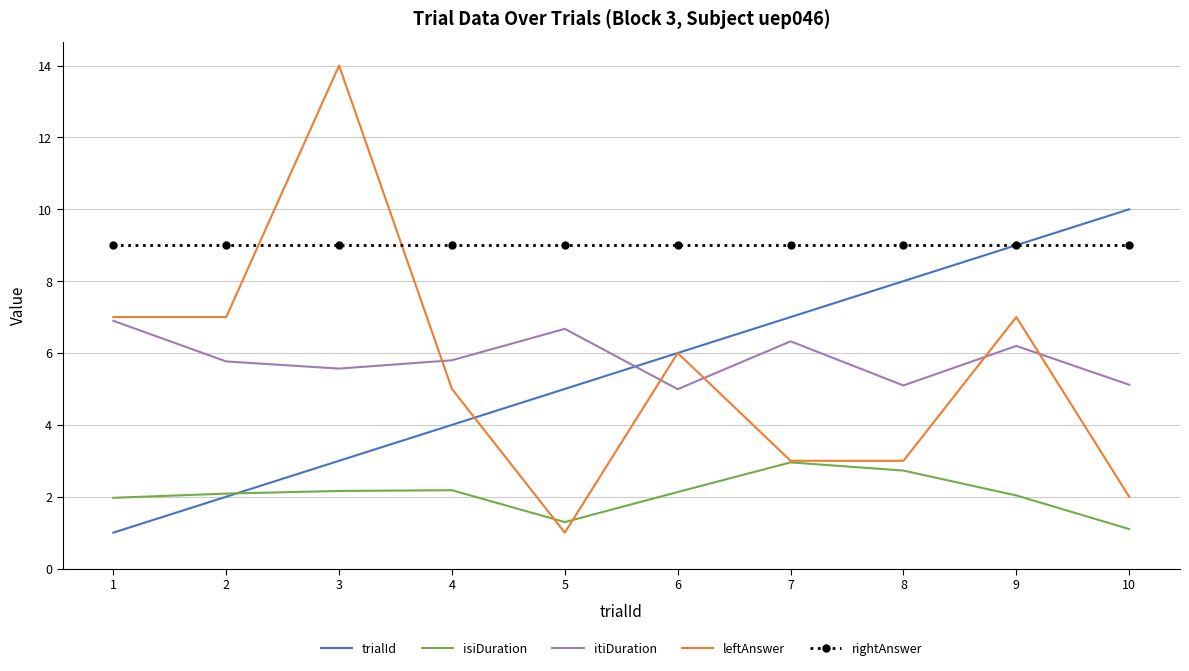

In leftAnswer, how many points are higher than both neighbors (excluding endpoints)?

3